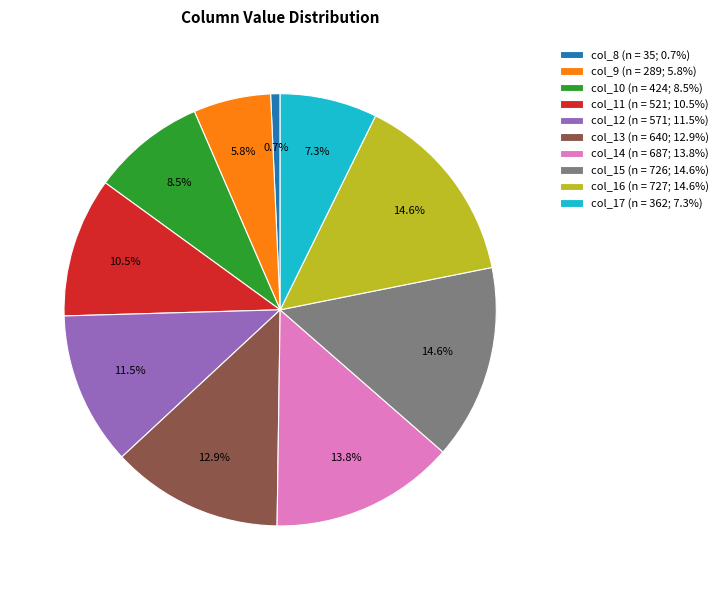

Which category has the smallest portion of the pie?

col_8